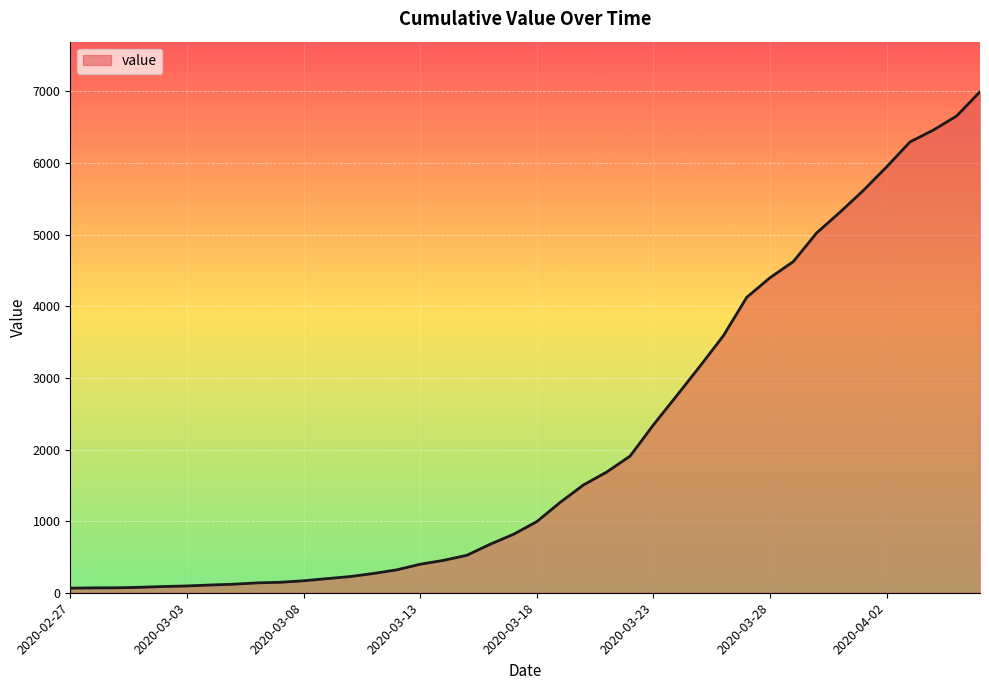

What is the maximum value shown in the chart?

6995